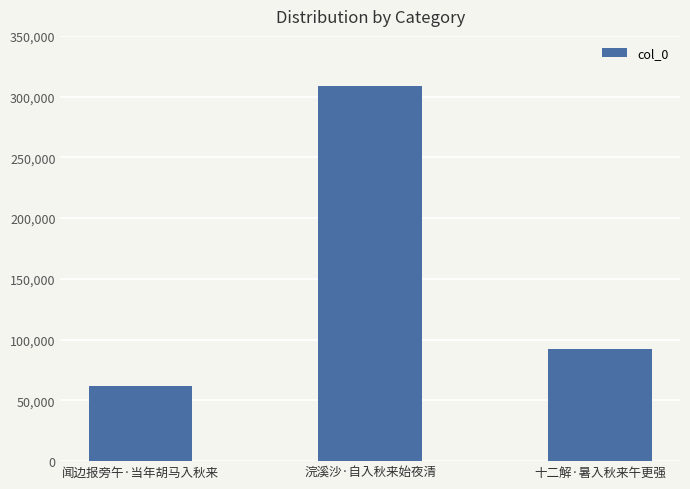

What is the difference between the values at 浣溪沙·自入秋来始夜清 and 十二解·暑入秋来午更强?

216381